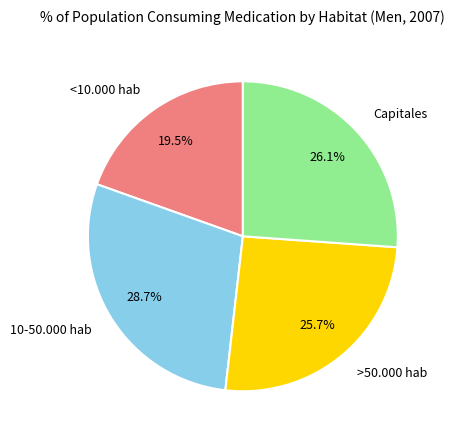

Which slice is the largest?

10-50.000 hab